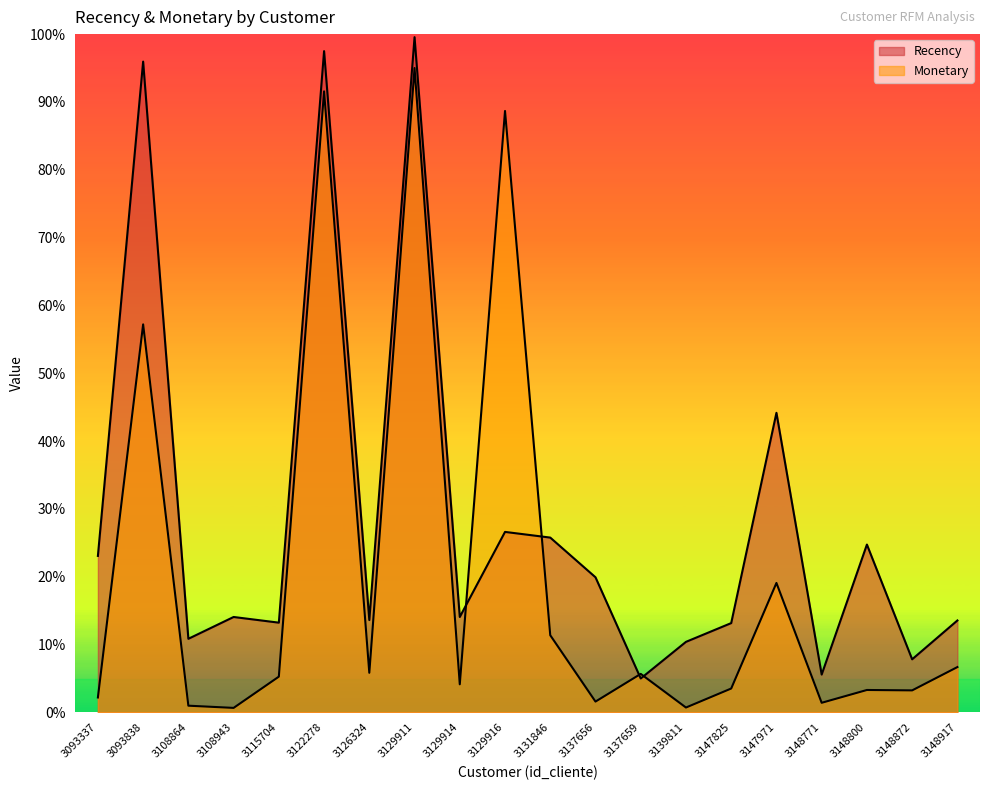

Is the value of Recency at 3108864 greater than the value of Monetary at 3108943?

Yes